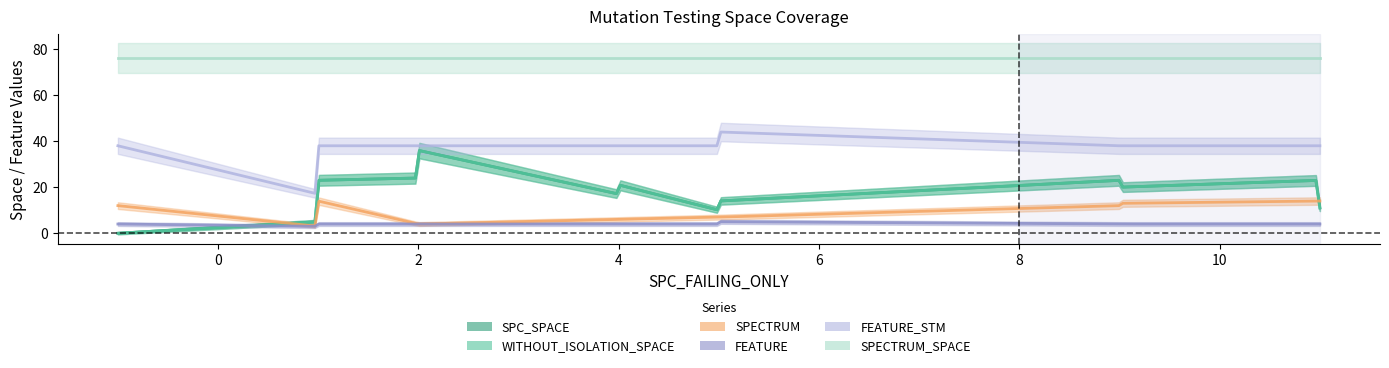

What is the spread (max minus min) of values at 5?

72